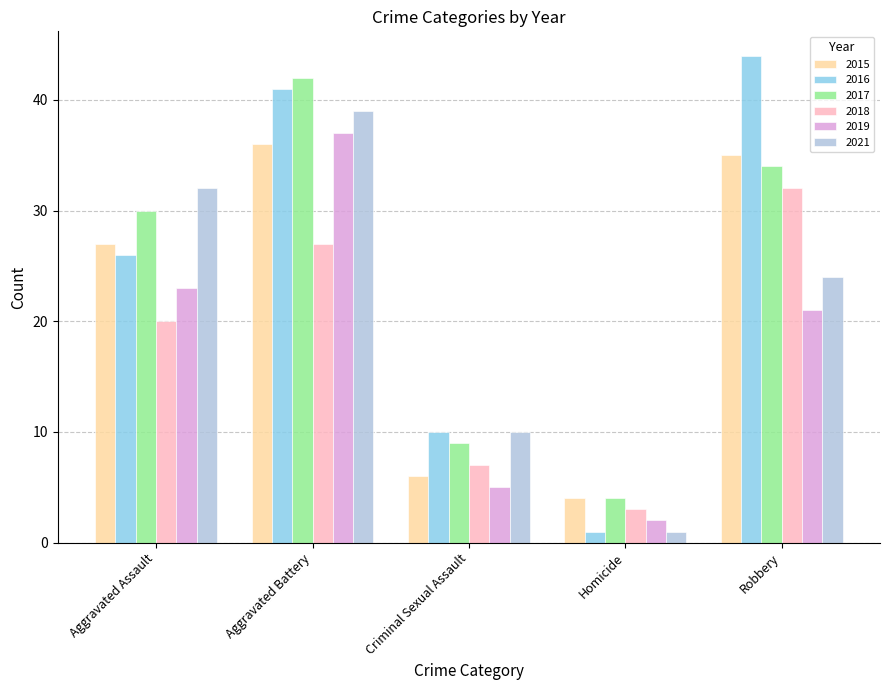

At how many categories does at least one series exceed 5?

4